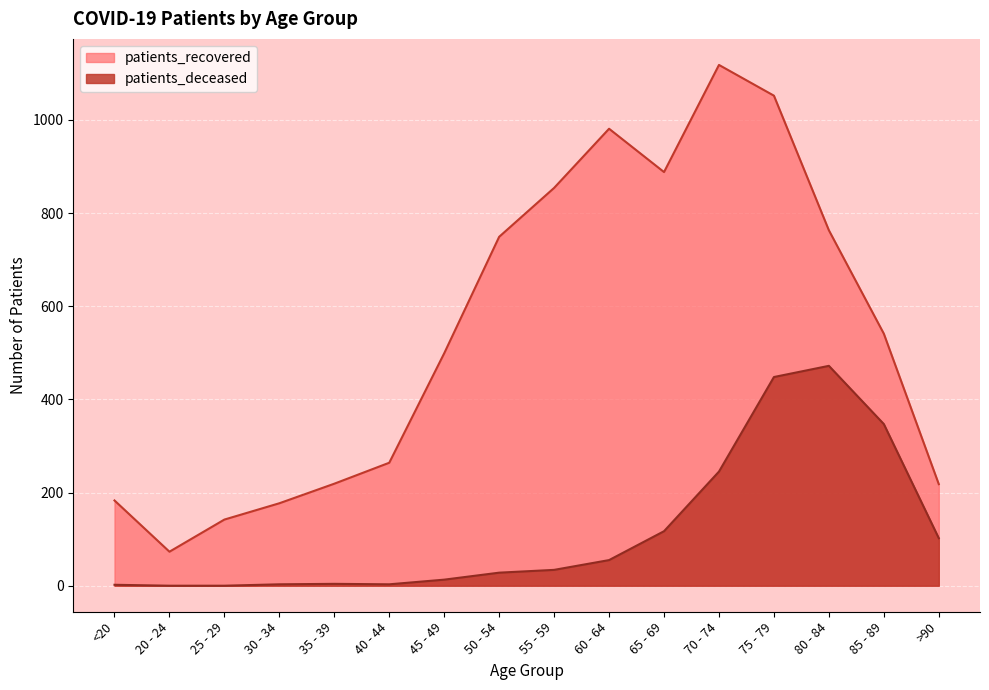

Where is the first local maximum for patients_deceased?

35 - 39